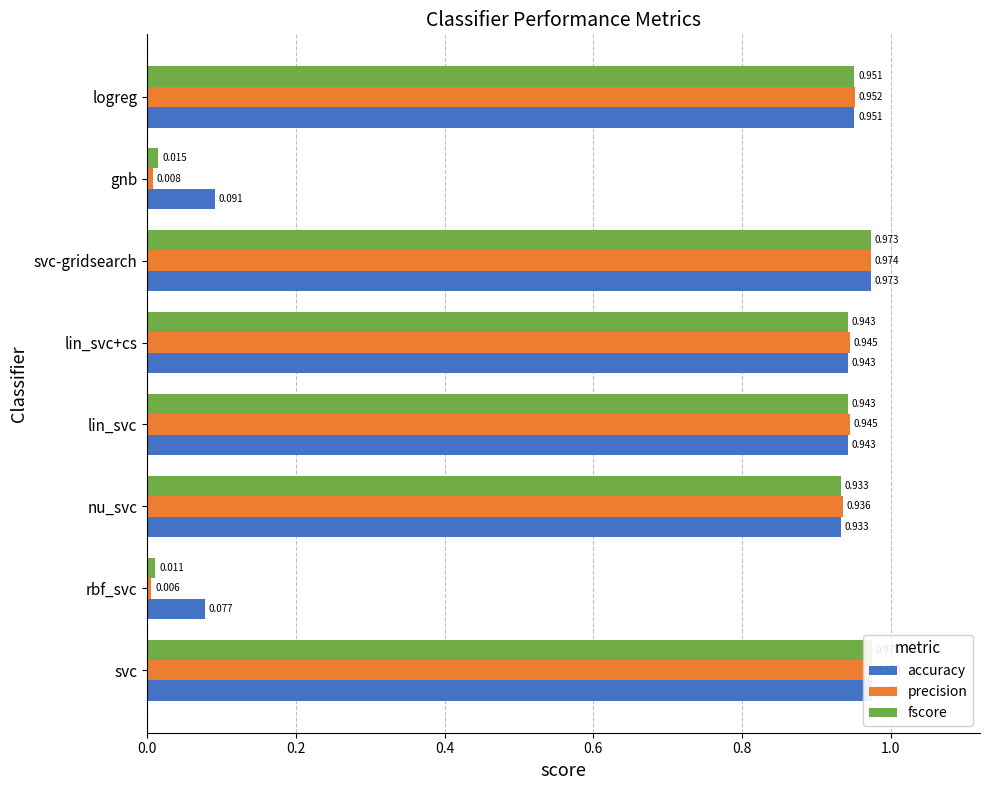

Does the chart contain stacked bars?

No